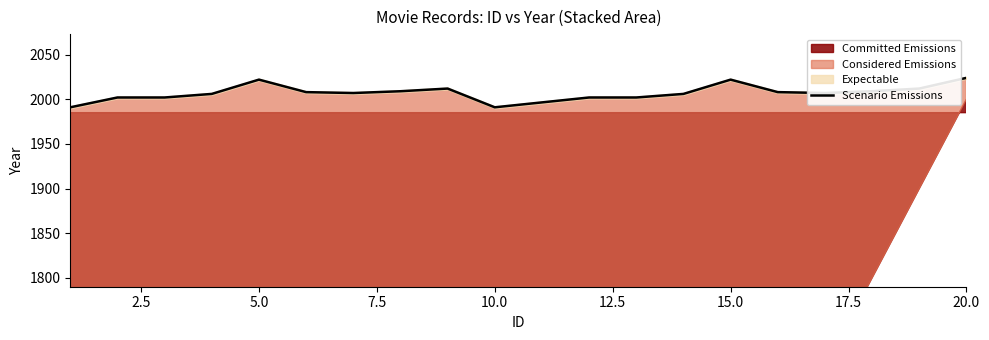

What is the average value?

2007